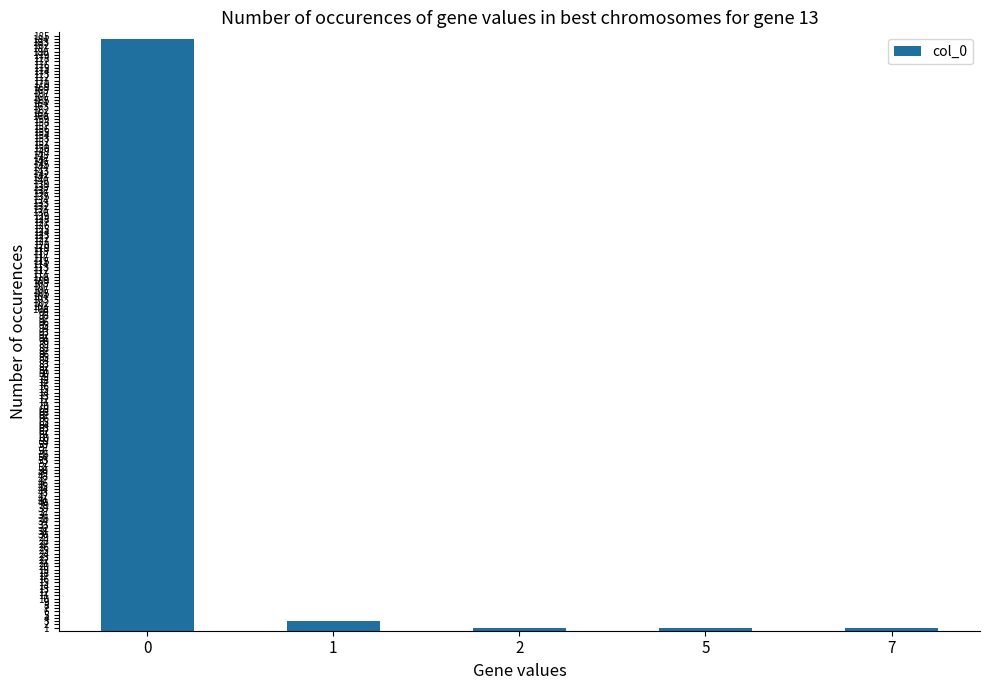

Is it true that the value at 5 is 1?

True